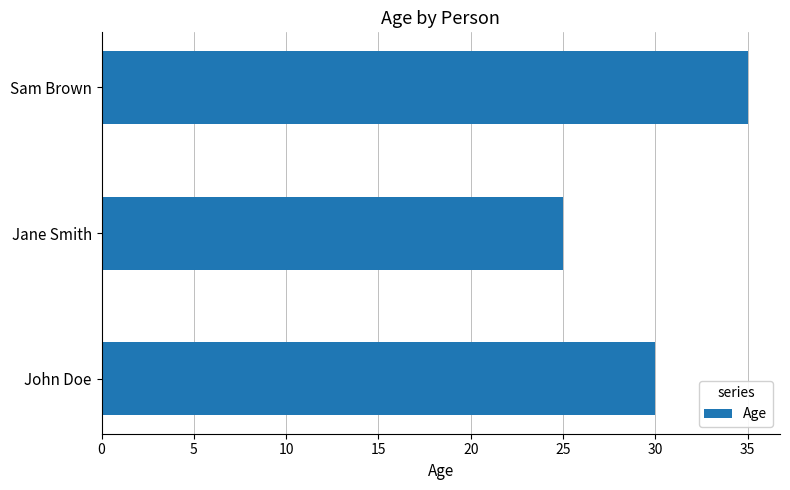

Reading bottom to top, list all the values displayed in this chart.

30	25	35